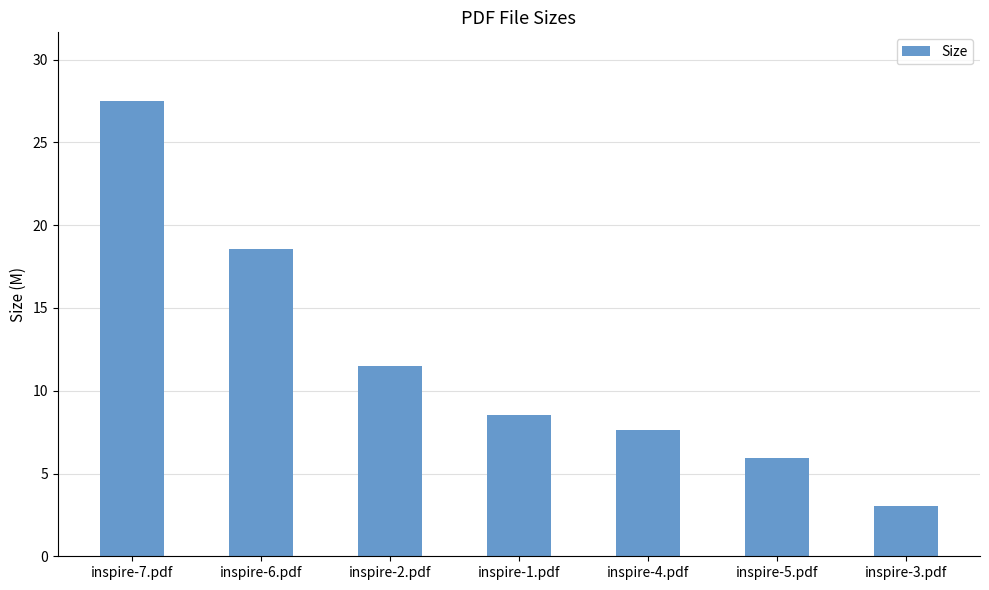

Approximately how many times larger is the value at inspire-5.pdf compared to inspire-7.pdf?

0.2